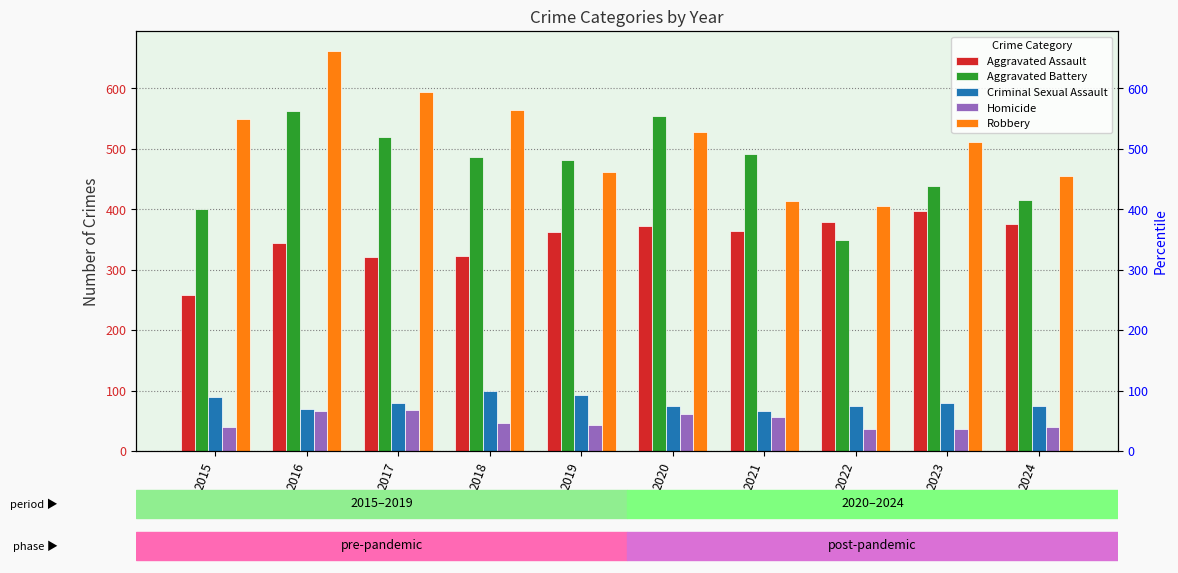

Is it true that Aggravated Battery equals 854 at 2017?

False